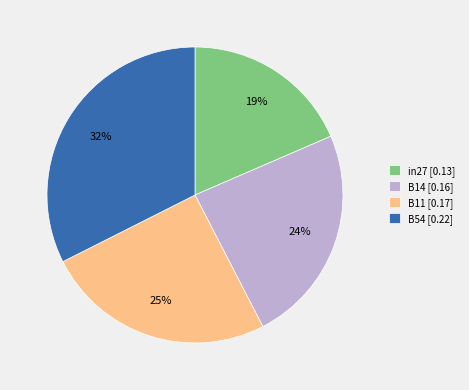

Count the number of slices in the pie.

4